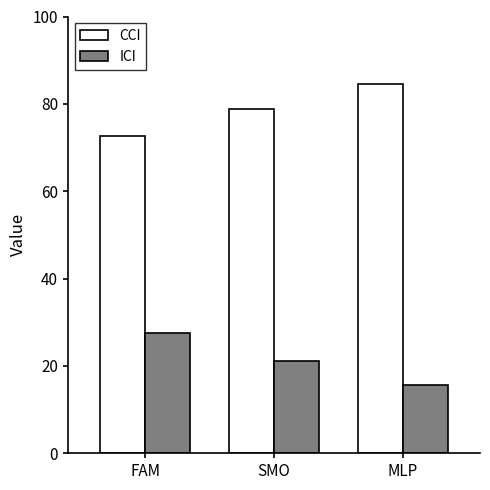

What is the spread (max minus min) of values at SMO?

57.8